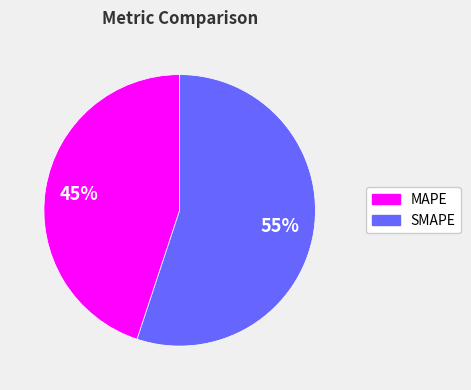

What is the ratio of the value at SMAPE to the value at MAPE?

1.2